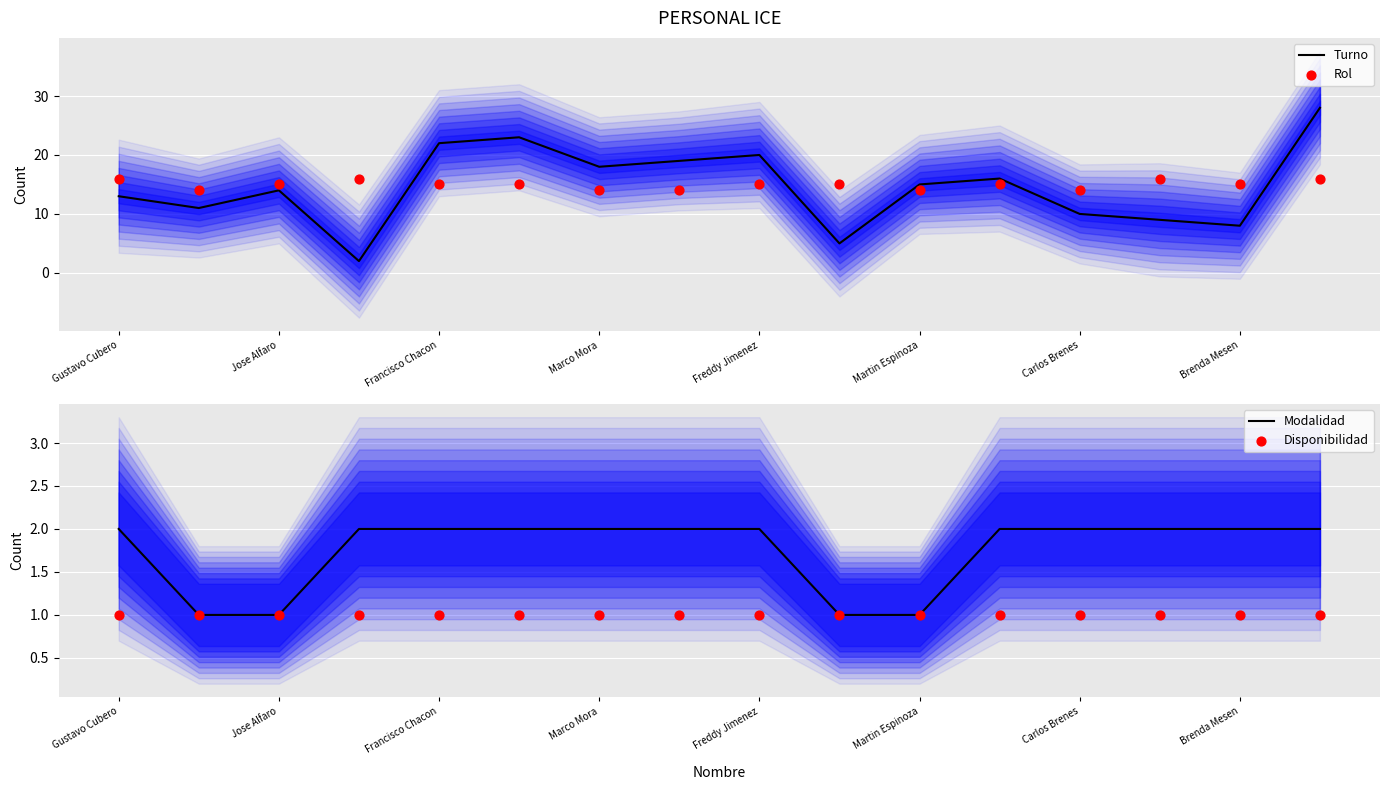

At which category is the sum across all series the highest?

15